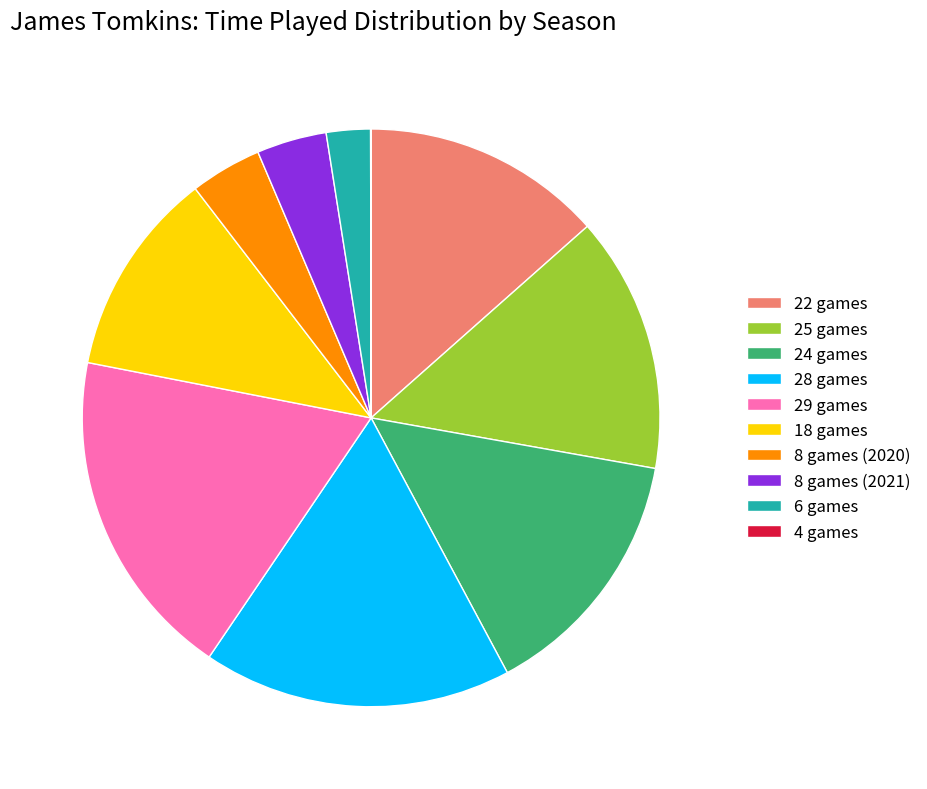

Between 28 games and 8 games (2020), which is larger?

28 games